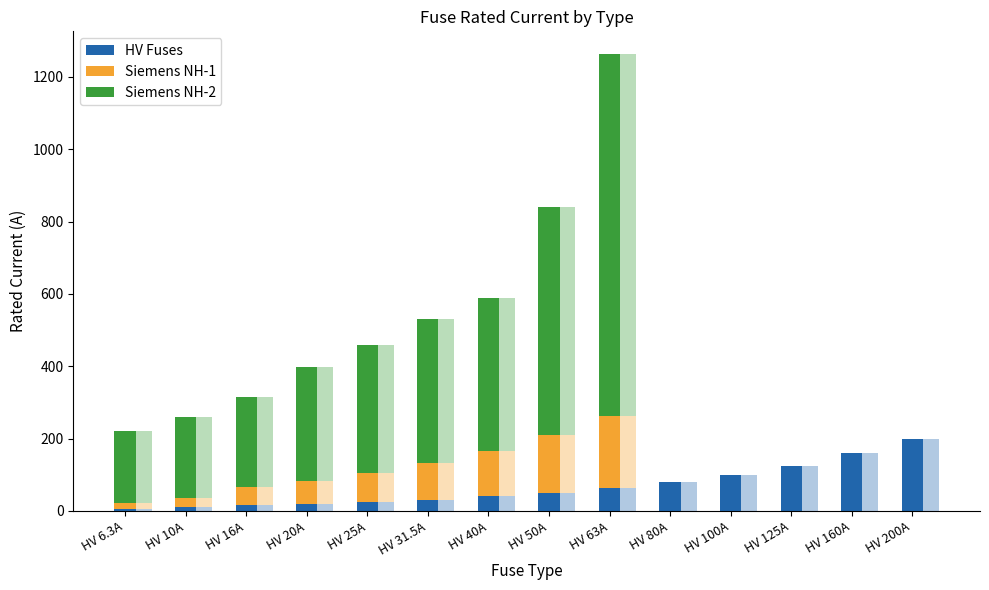

List the series in order of their peak value, lowest first.

HV Fuses, Siemens NH-1, Siemens NH-2